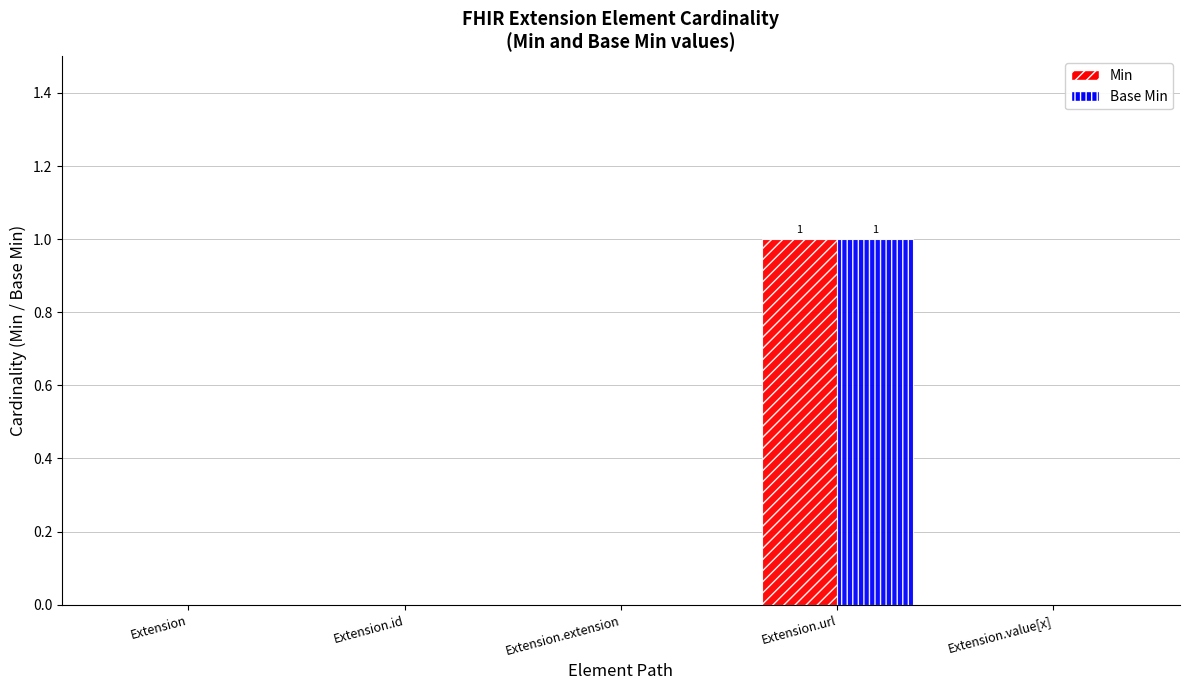

True or false: Base Min has a value of -1 at Extension.

False